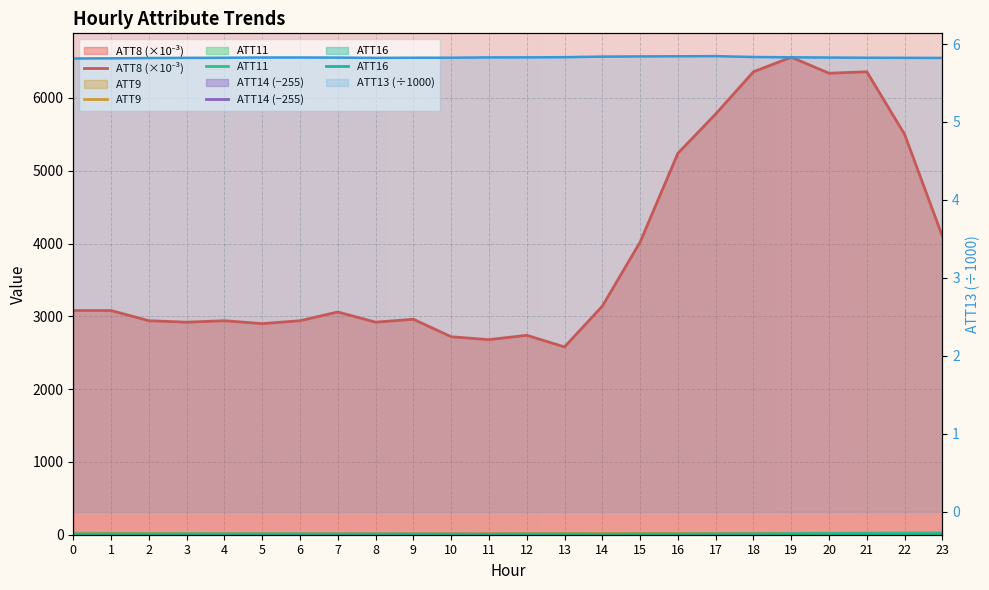

At which category does ATT13 reach its first local valley?

8